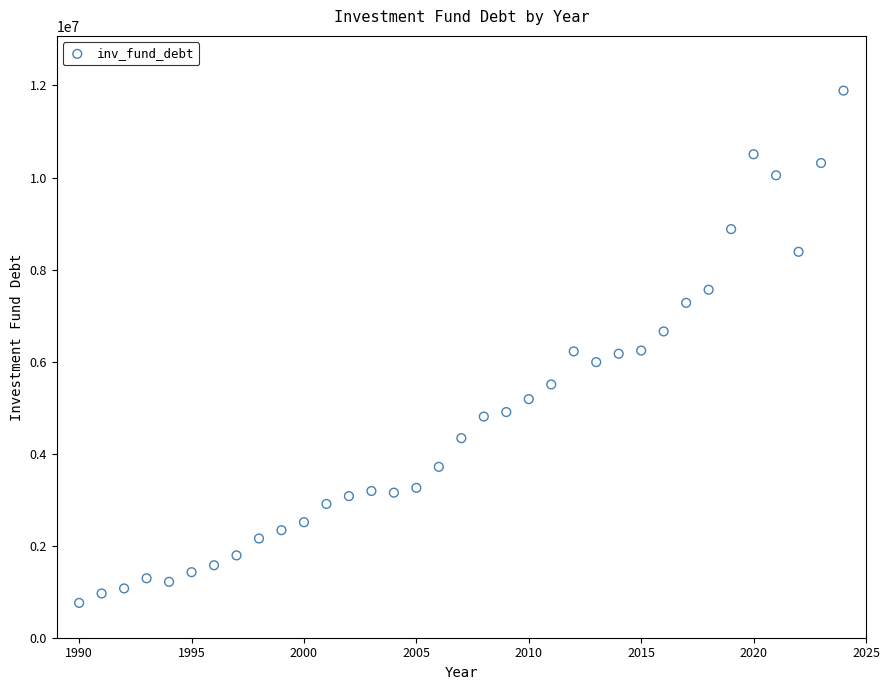

What is the range of Y values (max minus min)?

11132476